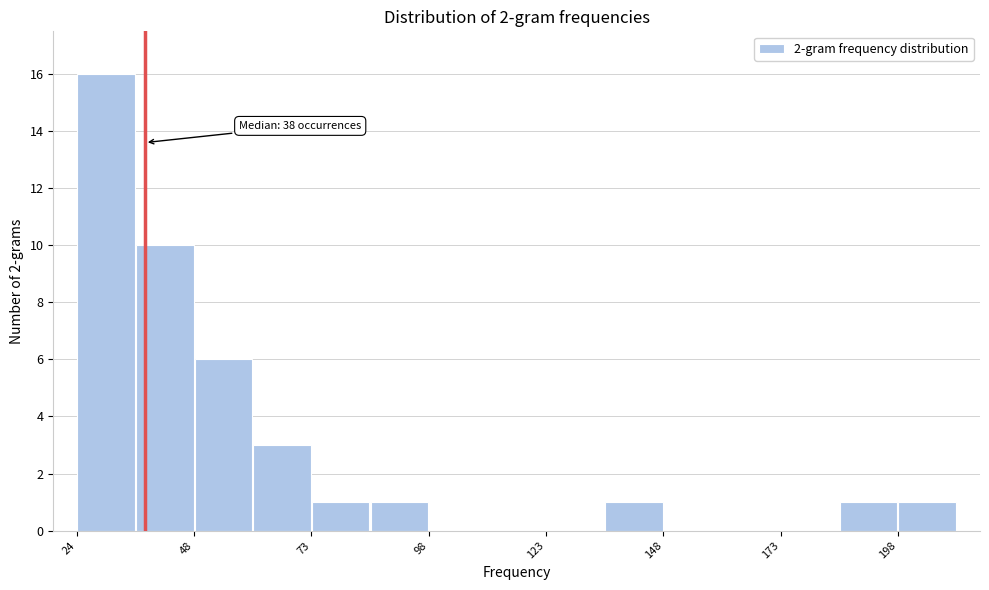

Read against the x-axis, roughly where is the centre of the tallest bar?

30